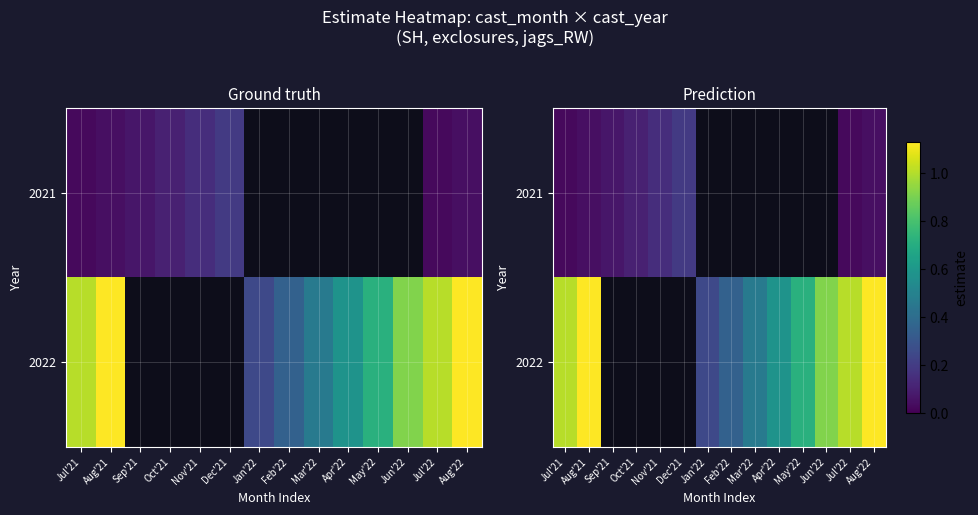

At which category does the chart reach its minimum across all series?

Jul'21